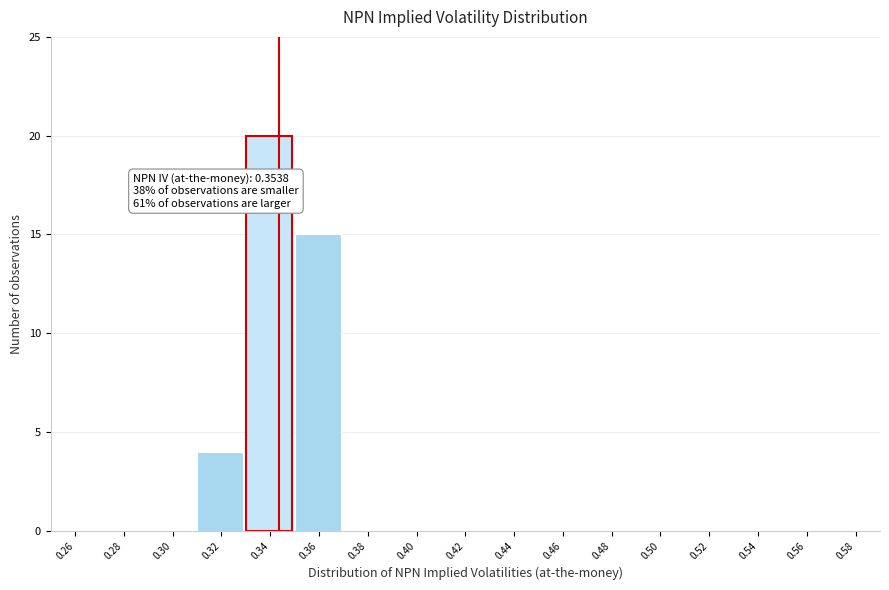

Reading left to right, transcribe all the data shown in this chart.

0.26=0	0.28=0	0.30=0	0.32=4	0.34=20	0.36=15	0.38=0	0.40=0	0.42=0	0.44=0	0.46=0	0.48=0	0.50=0	0.52=0	0.54=0	0.56=0	0.58=0